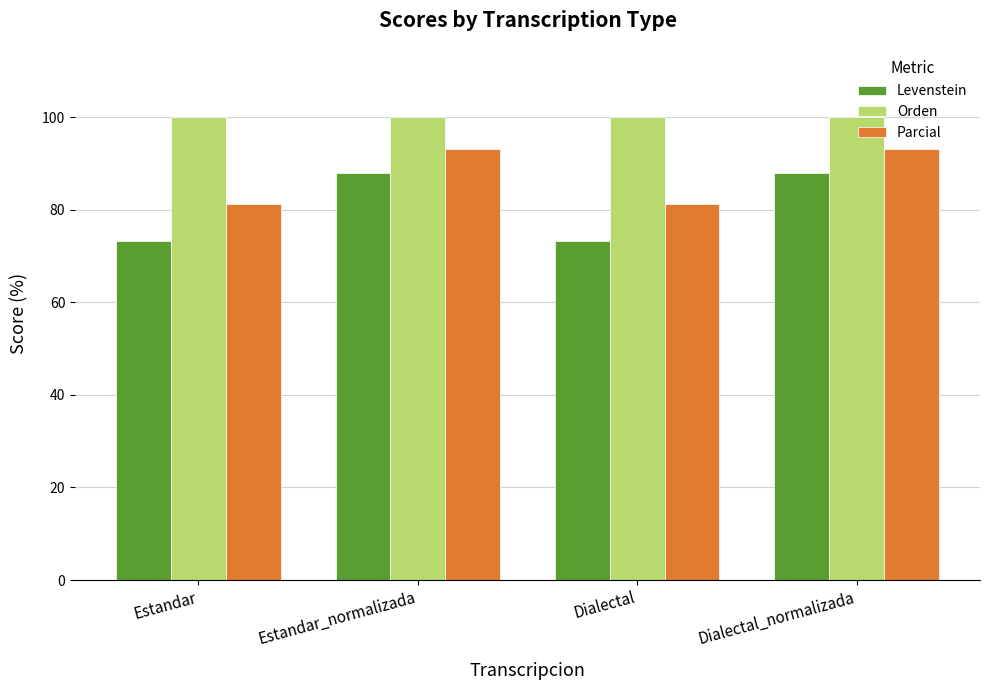

Rank the series by their average value, from highest to lowest.

Orden, Parcial, Levenstein